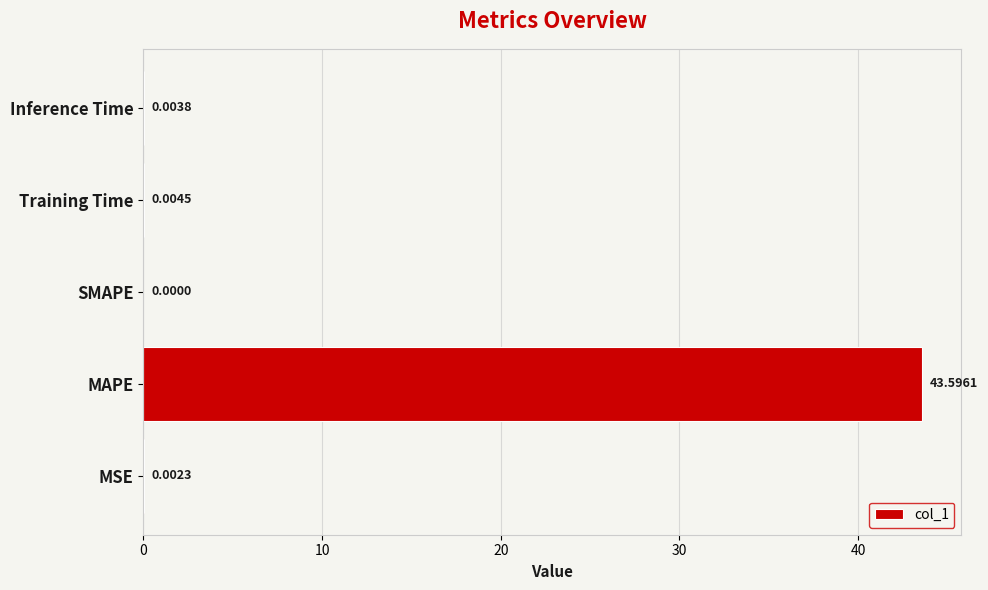

What is the average value?

8.7